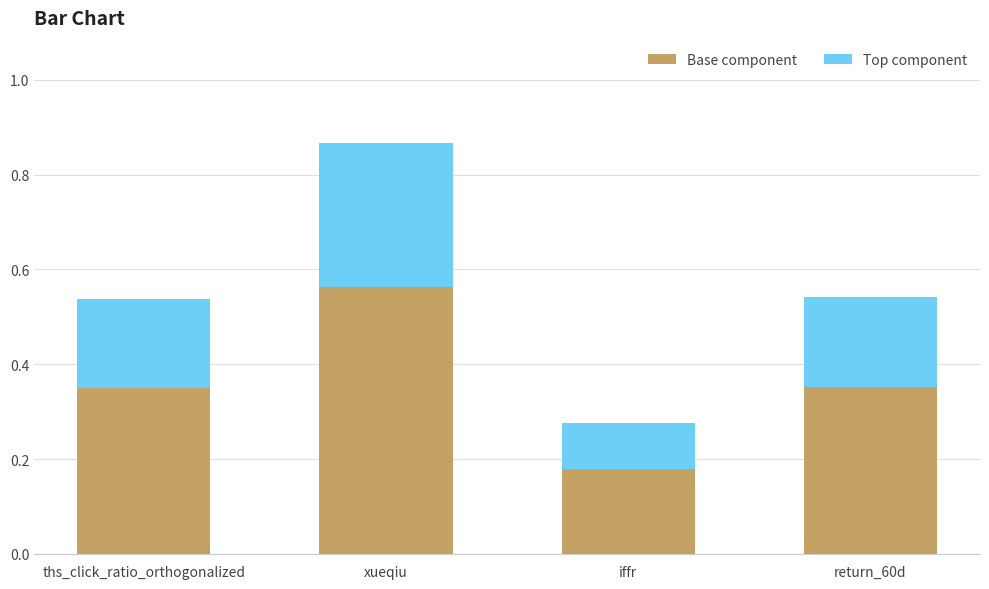

At which category is the sum across all series the highest?

xueqiu